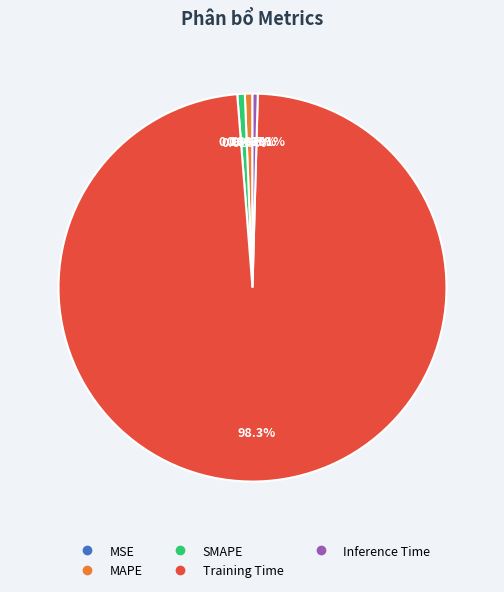

Does MAPE account for over 50% of the chart?

No